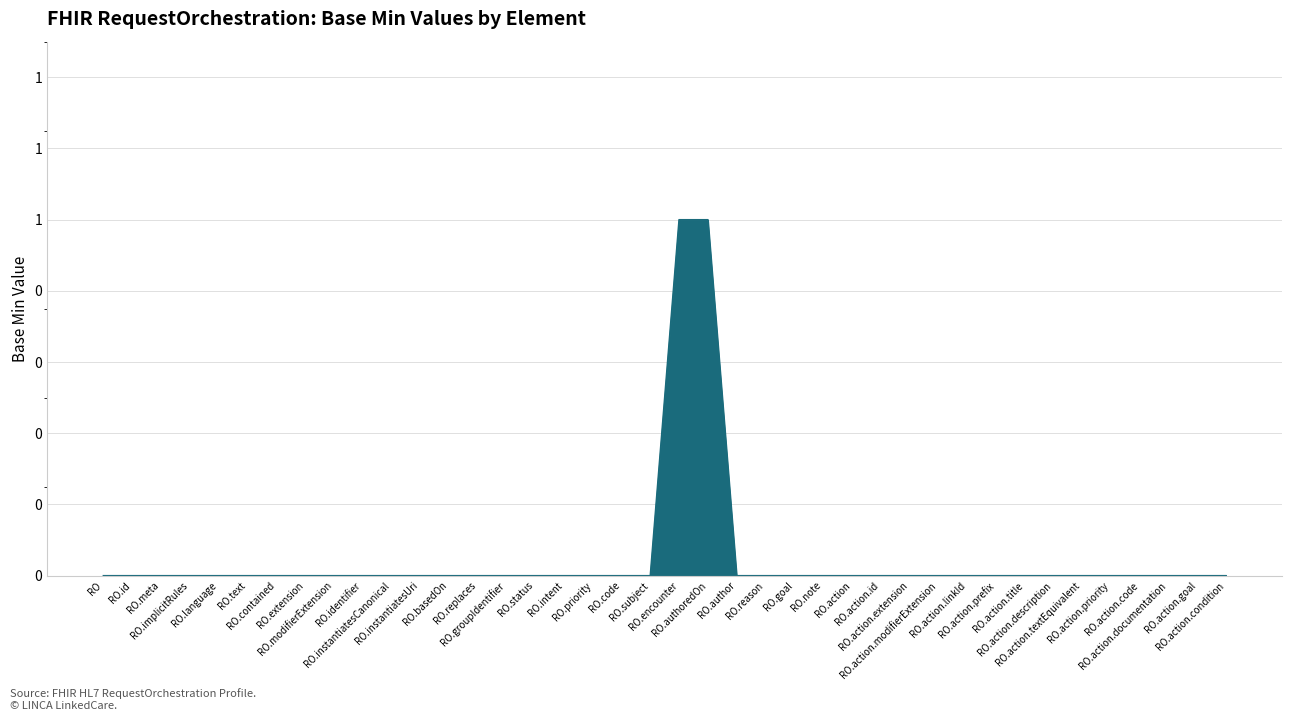

Rank the categories by value from highest to lowest.

RO.encounter, RO.authoredOn, RO, RO.id, RO.meta, RO.implicitRules, RO.language, RO.text, RO.contained, RO.extension, RO.modifierExtension, RO.identifier, RO.instantiatesCanonical, RO.instantiatesUri, RO.basedOn, RO.replaces, RO.groupIdentifier, RO.status, RO.intent, RO.priority, RO.code, RO.subject, RO.author, RO.reason, RO.goal, RO.note, RO.action, RO.action.id, RO.action.extension, RO.action.modifierExtension, RO.action.linkId, RO.action.prefix, RO.action.title, RO.action.description, RO.action.textEquivalent, RO.action.priority, RO.action.code, RO.action.documentation, RO.action.goal, RO.action.condition